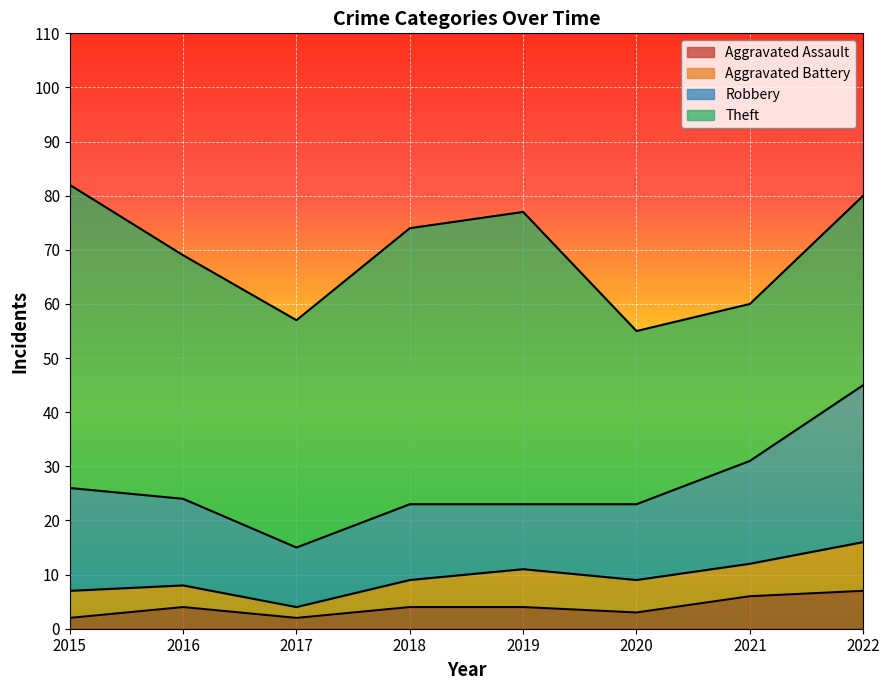

What is the difference between the highest and lowest values at 2018?

47